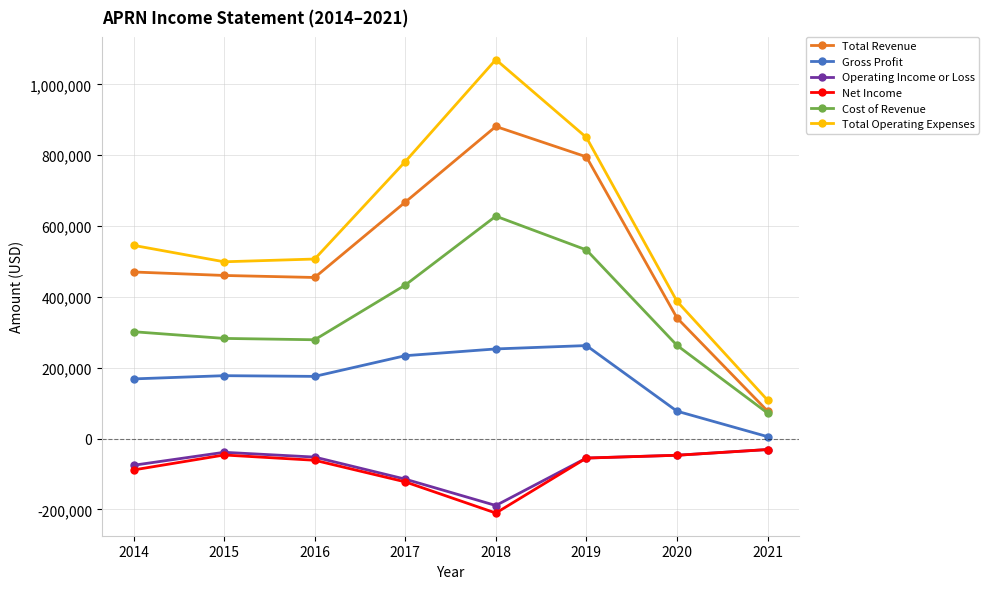

What value does the Total Operating Expenses series have at 2018?

1070000